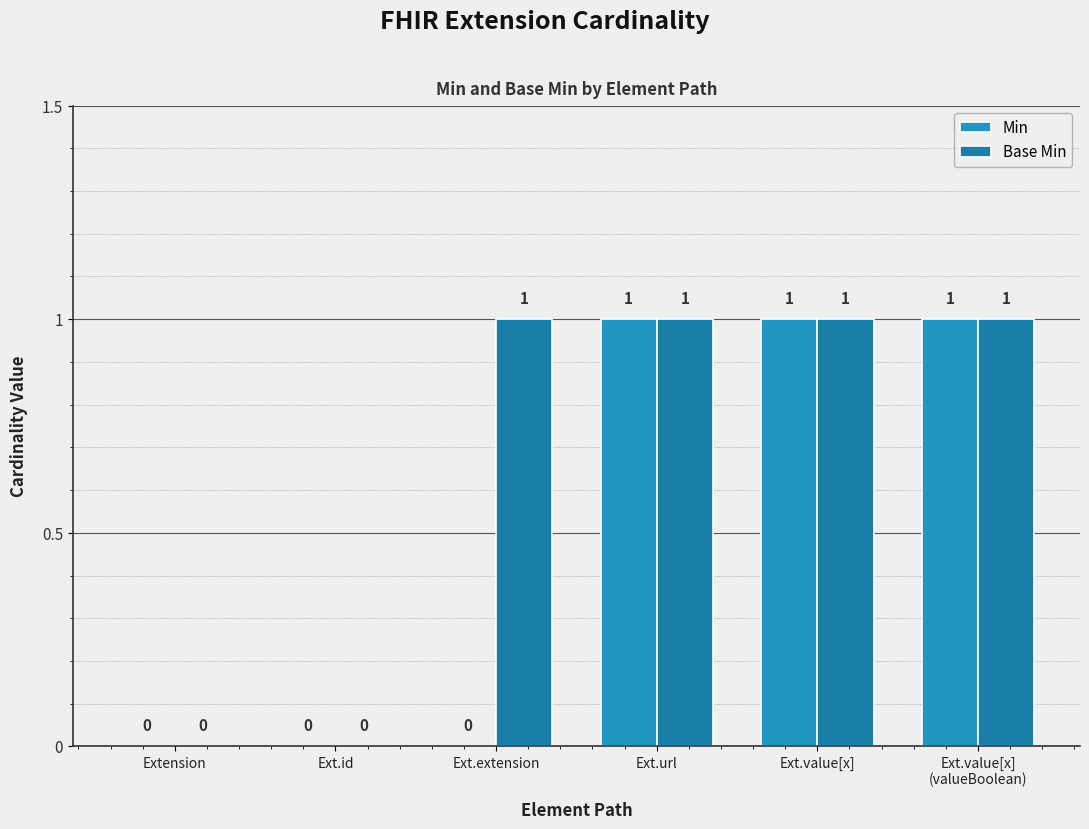

How many values in Min are above zero?

3